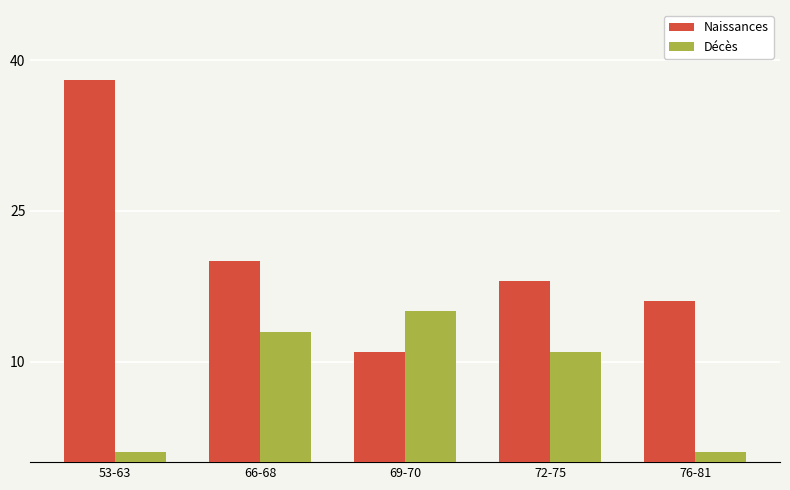

The Décès series shows 15 at 69-70. True or false?

True